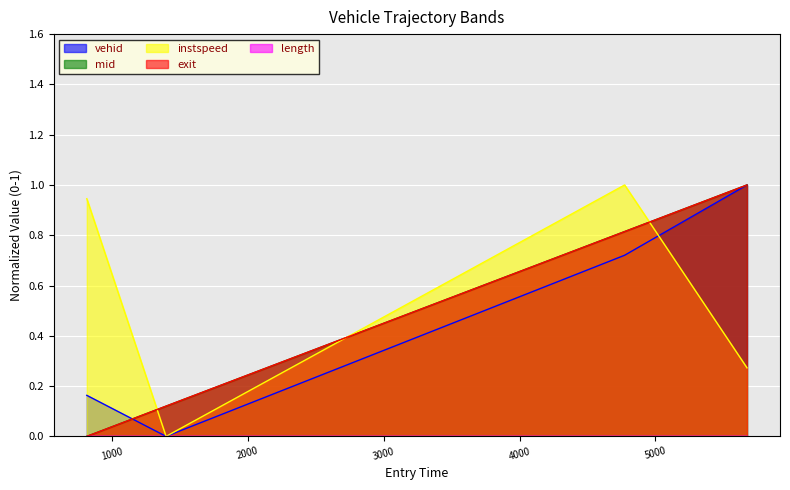

What is the difference between the highest and lowest values at 815.6819836768422?

0.9